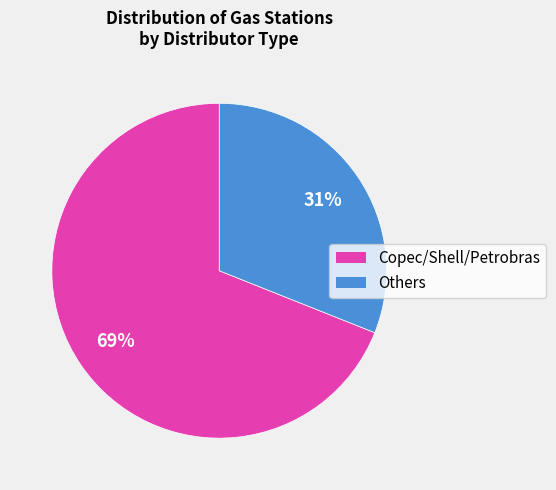

Does any single category account for the majority?

Yes